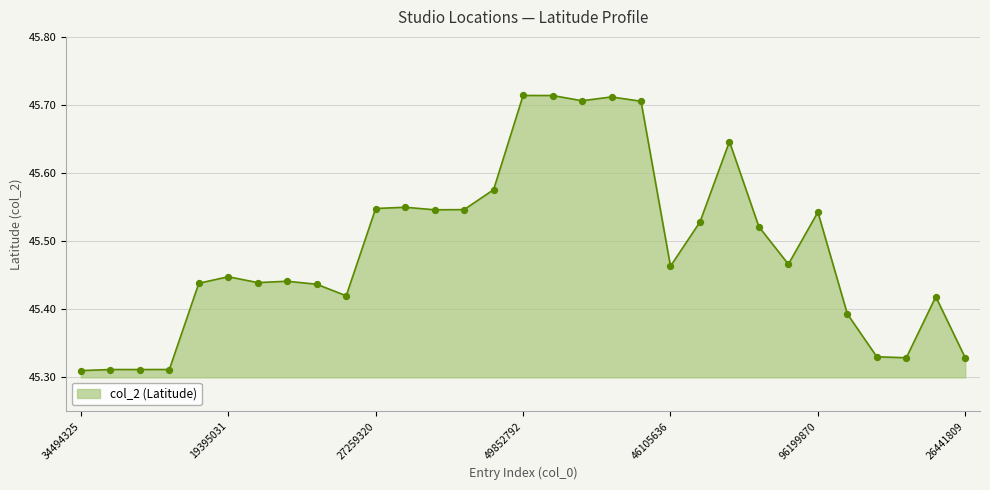

What is the difference between the maximum and minimum values?

0.4